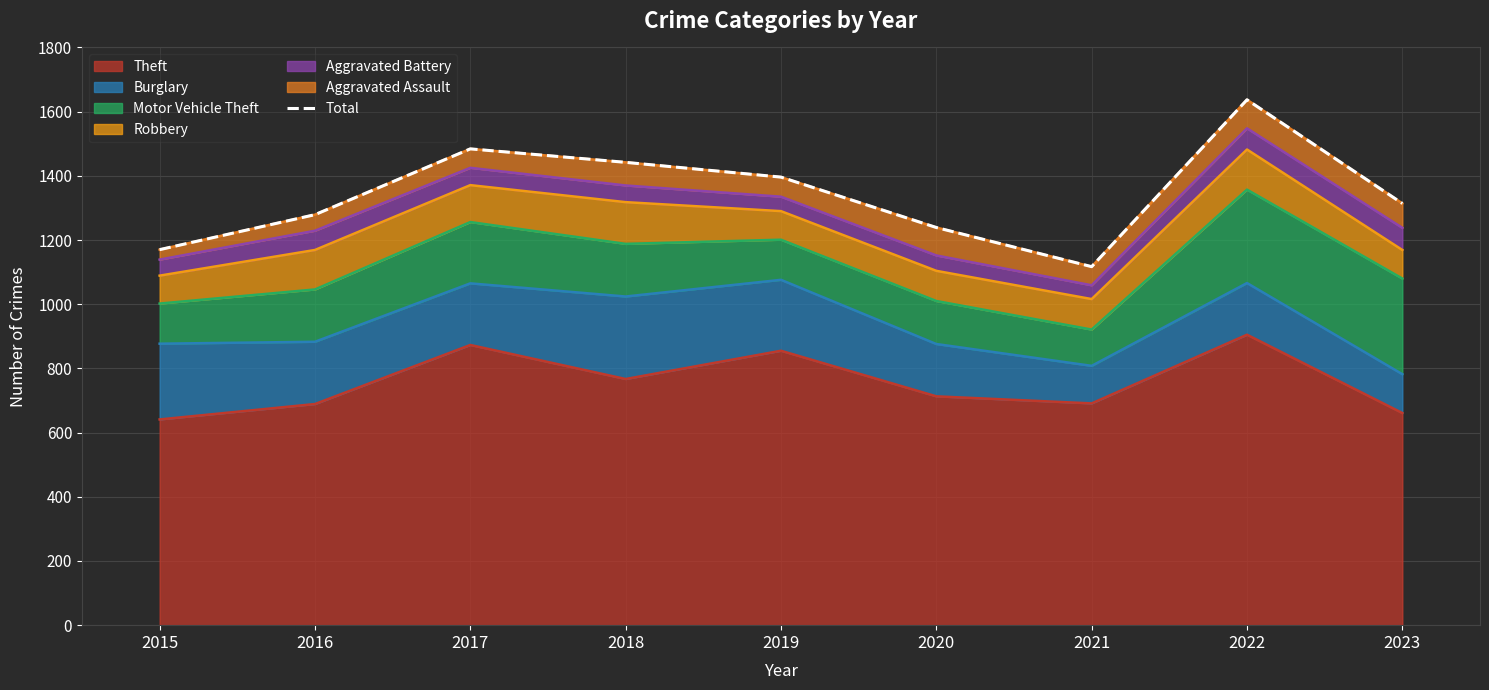

What is the change in value from 2018 to 2020?

-203